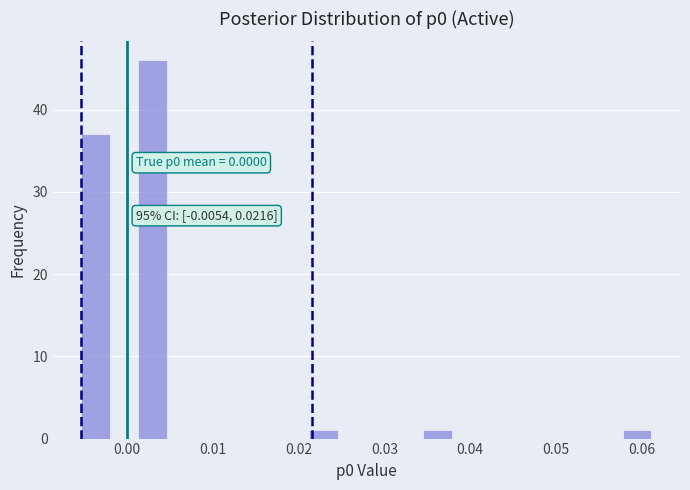

Around what value on the x-axis is the tallest bar? Give the approximate position of its centre, as read against the axis.

0.003